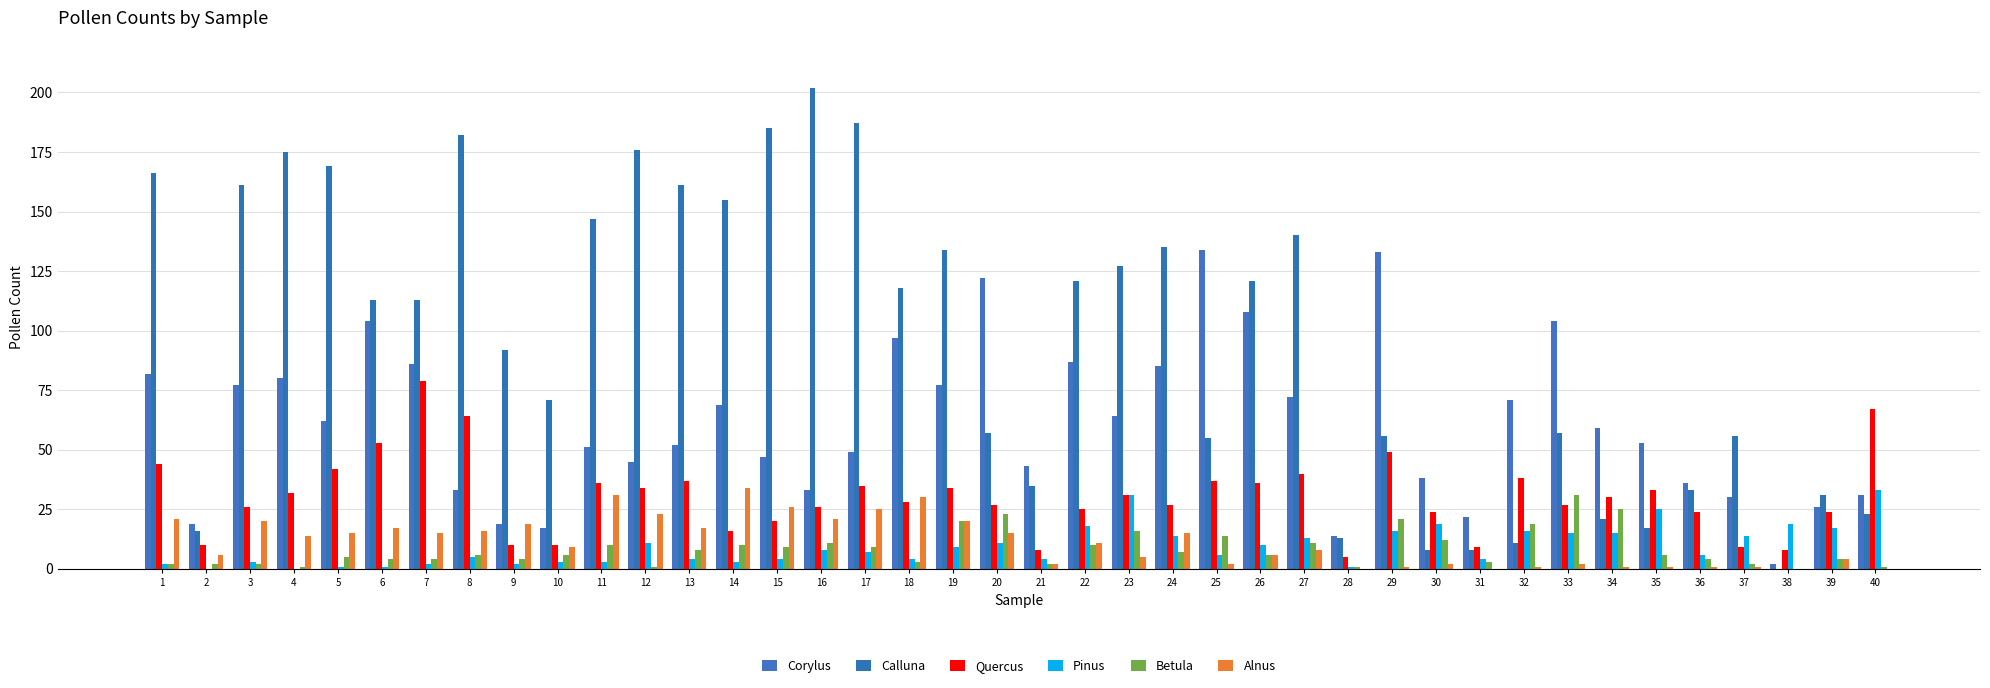

How many series are shown in this chart?

6